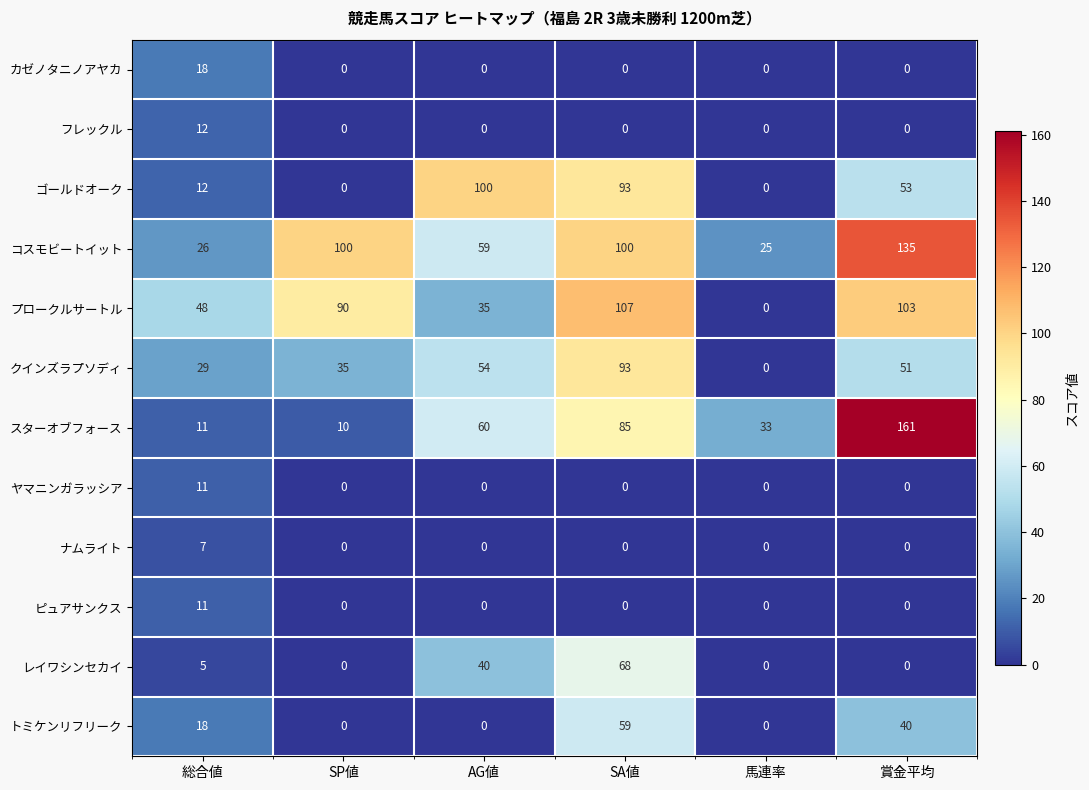

At how many categories does at least one series exceed 110?

1